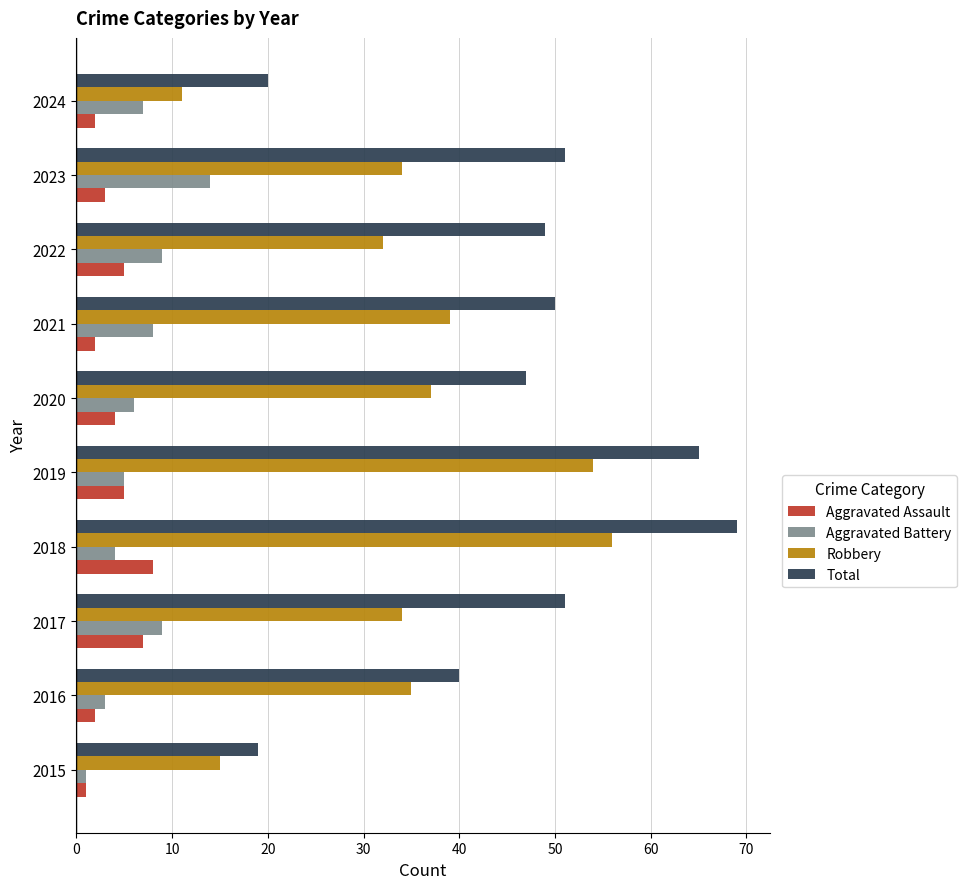

What is the highest value of the Aggravated Assault series?

8